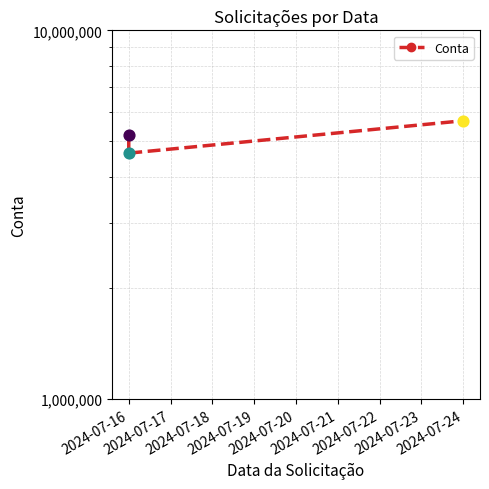

What is the change in value from 2024-07-16 to 2024-07-24?

+495153